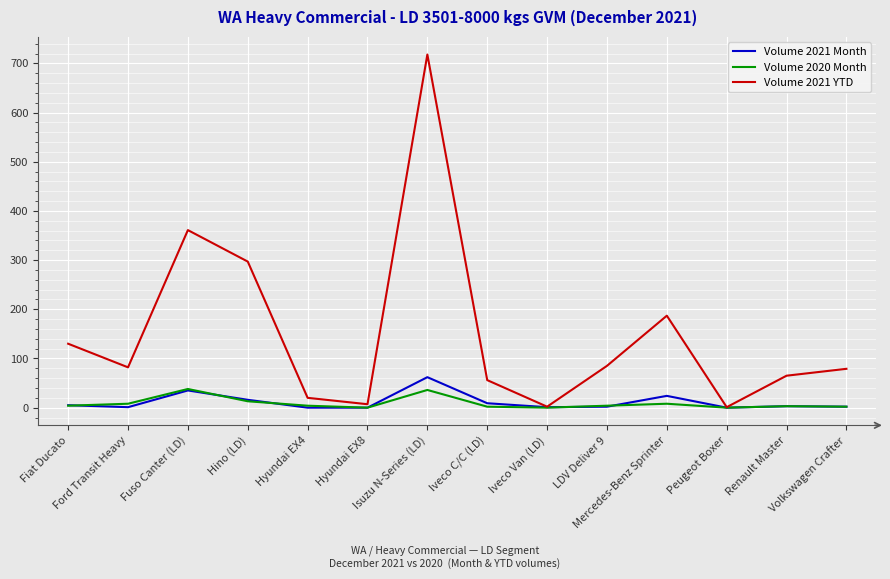

Which series has the largest range (max minus min)?

Volume 2021 YTD